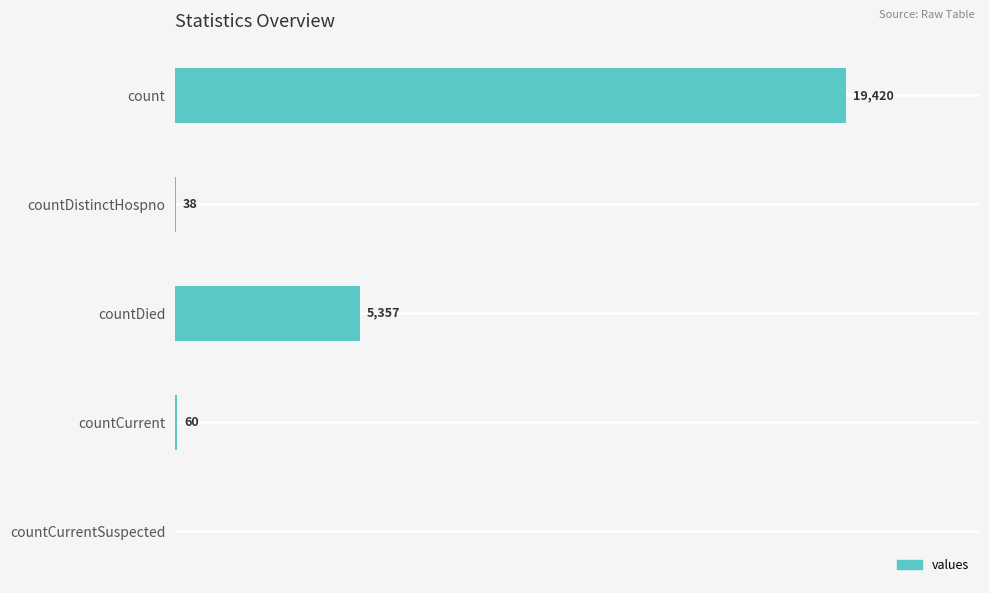

Where is the data nearest to the value 9710?

countDied